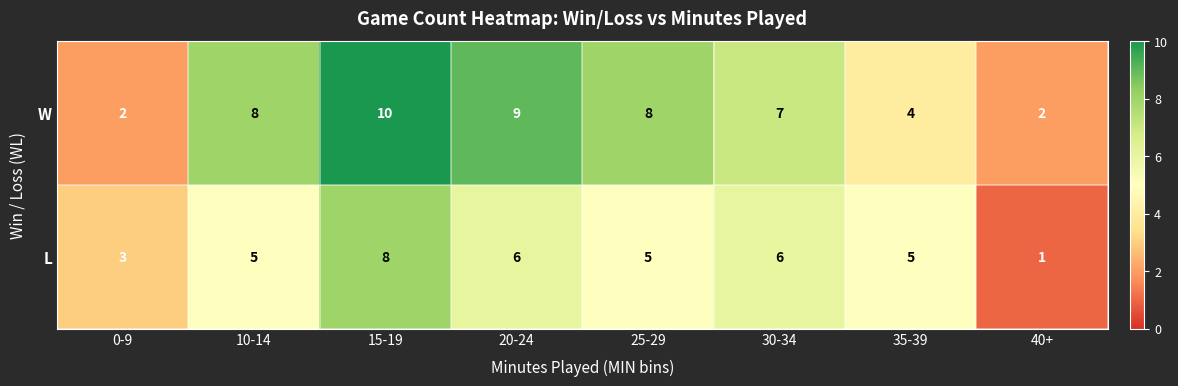

What is the difference between the highest and lowest values at 25-29?

3